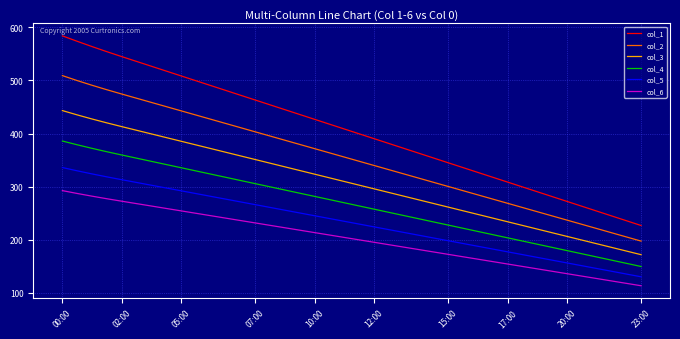

True or false: col_2 and col_4 intersect in this chart.

False